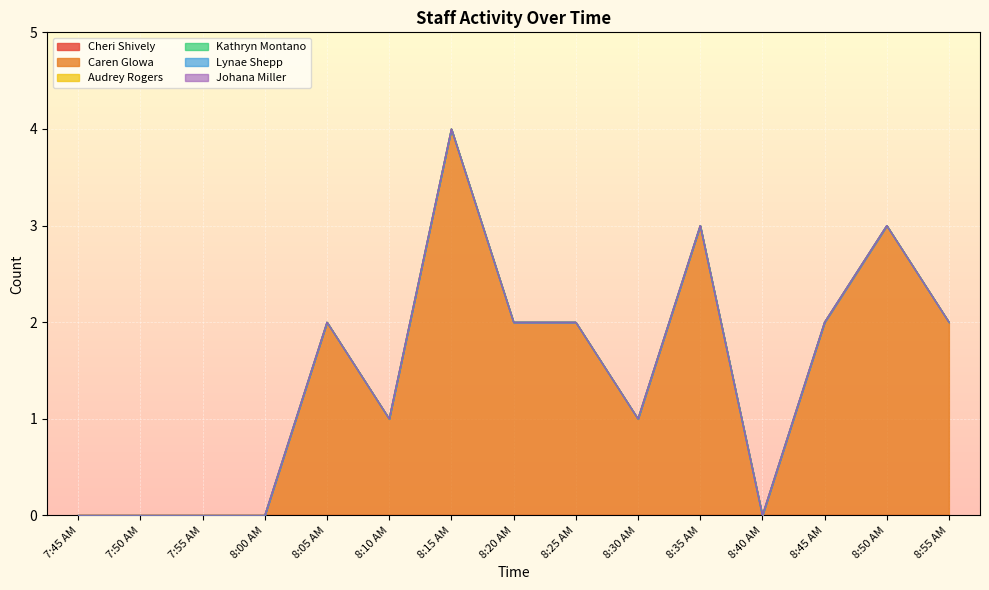

True or false: Kathryn Montano and Caren Glowa intersect in this chart.

False